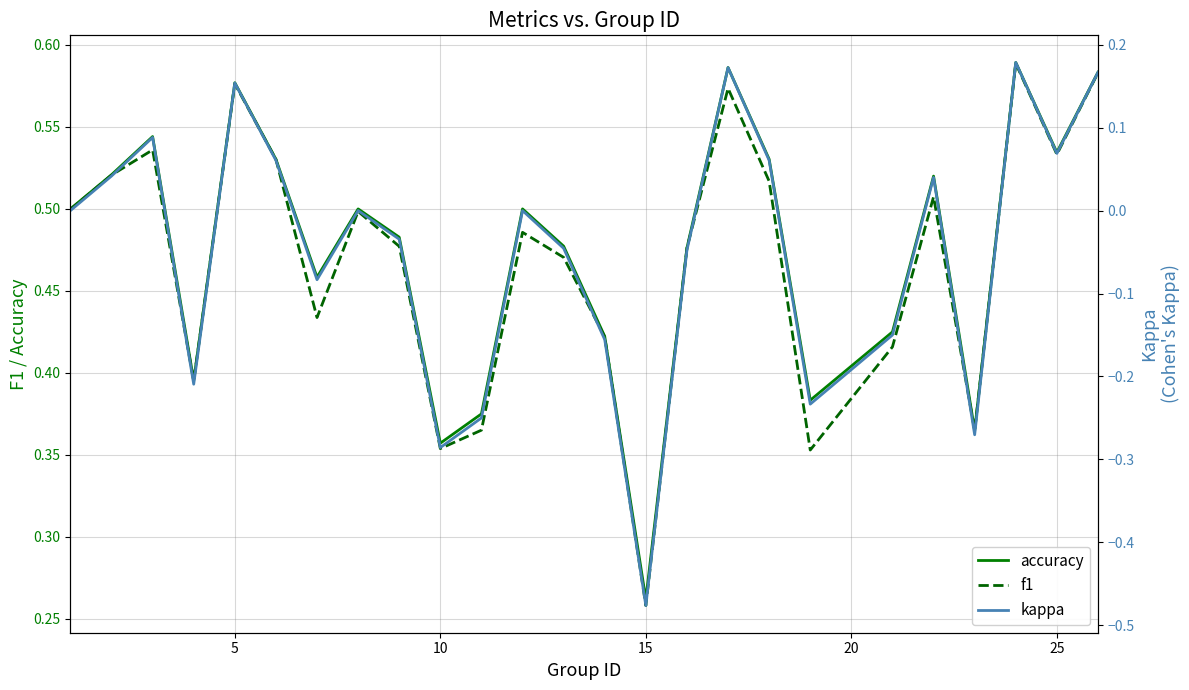

Count the number of categories in the chart.

25